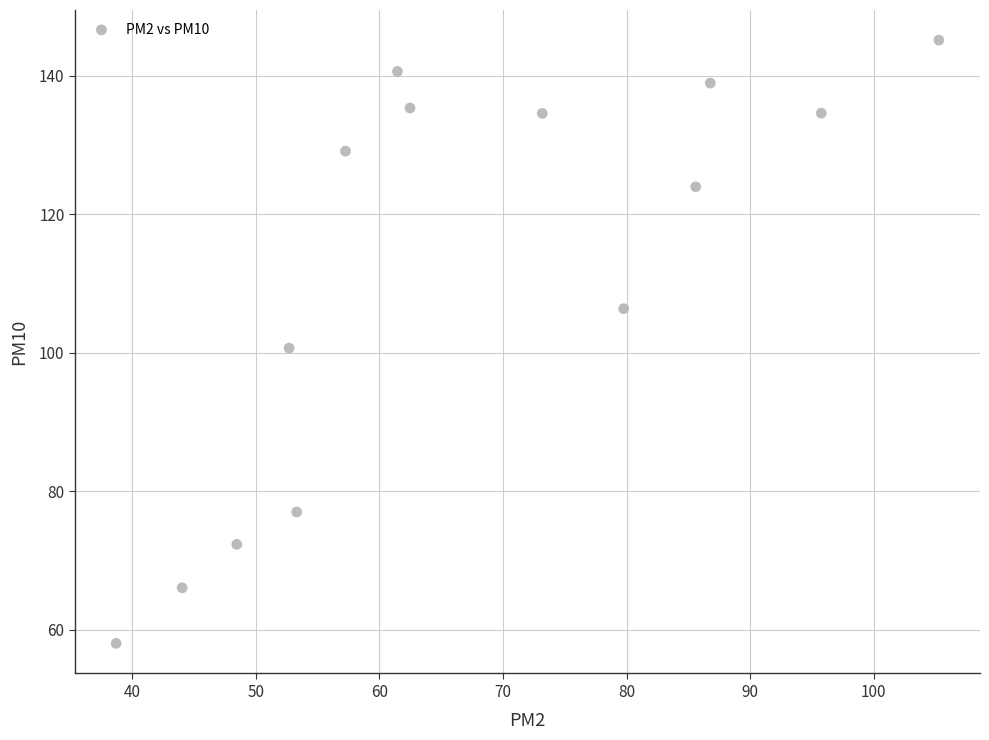

What is the range of X values (max minus min)?

66.6